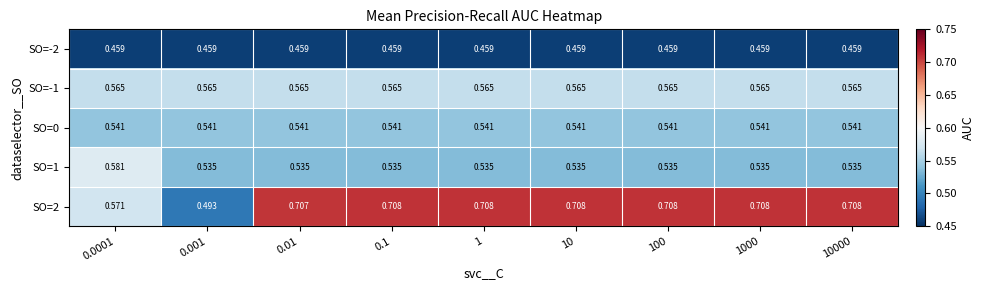

Is the value of SO=-2 at 0.001 greater than the value of SO=-1 at 0.01?

No